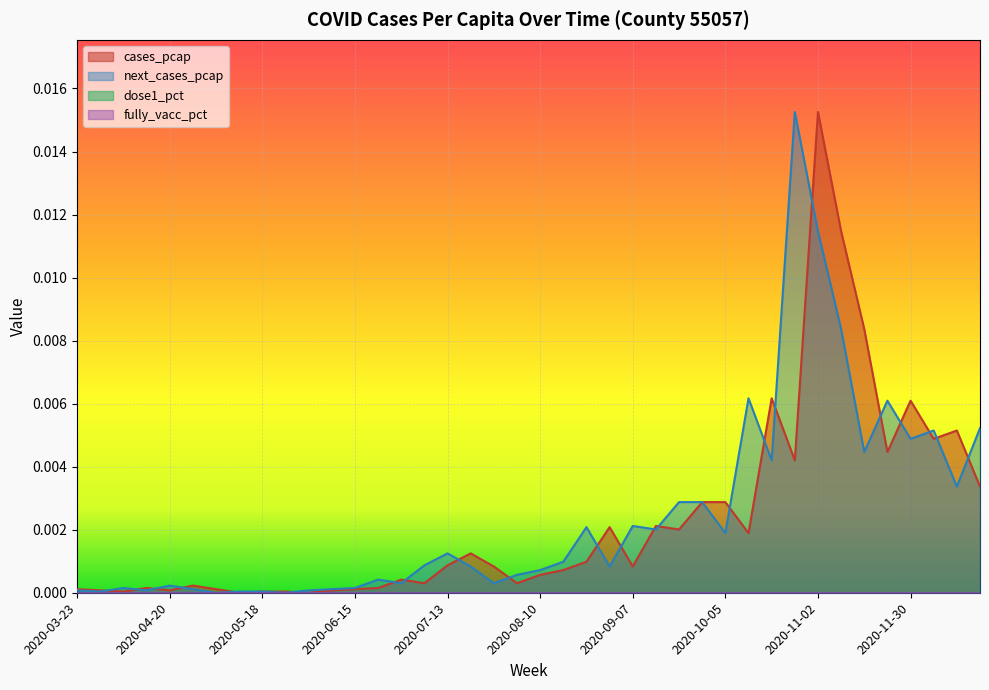

Which label corresponds to the smallest value in the chart?

2020-05-11